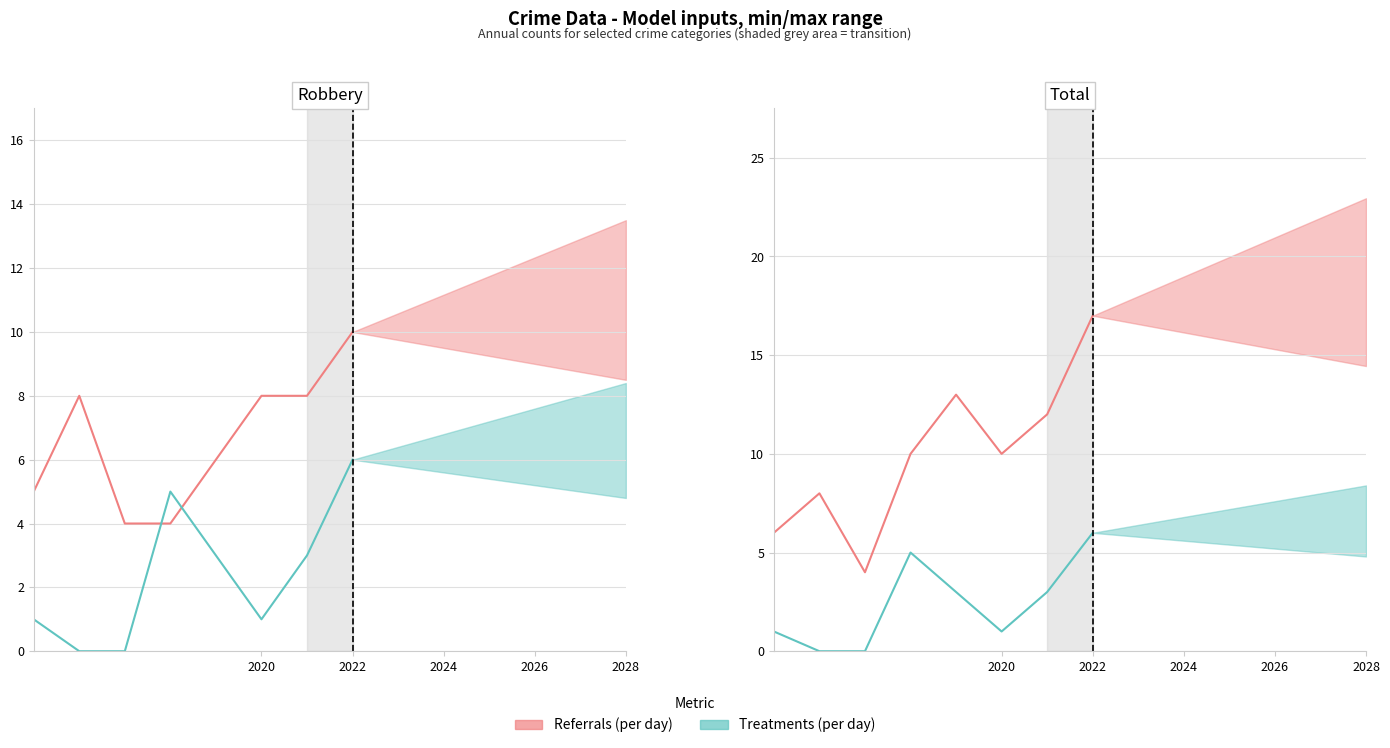

What is the difference between the second highest and second lowest values in the Treatments (per day) series?

5